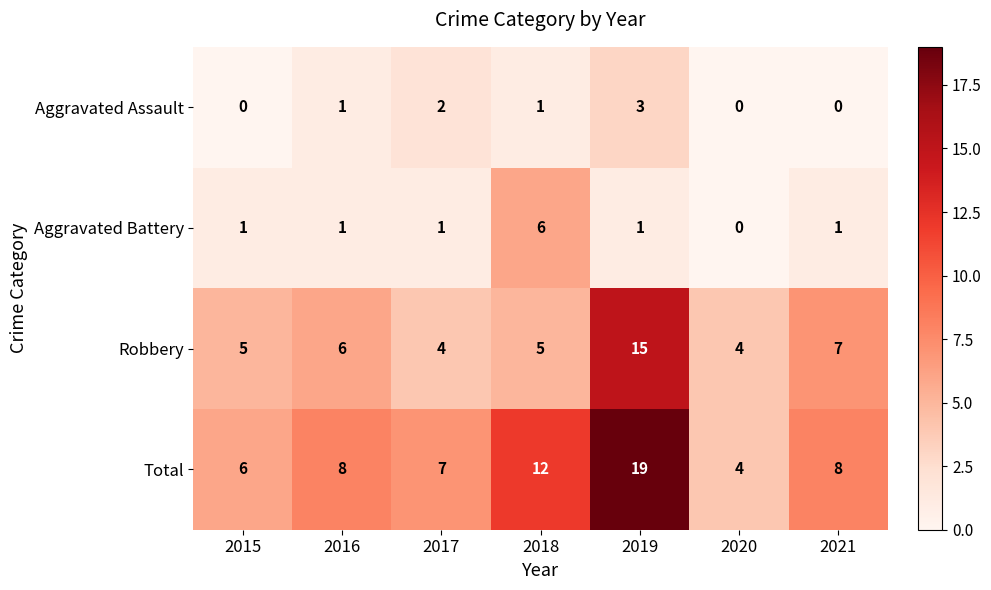

What is the difference between the maximum and minimum values in the Aggravated Assault series?

3